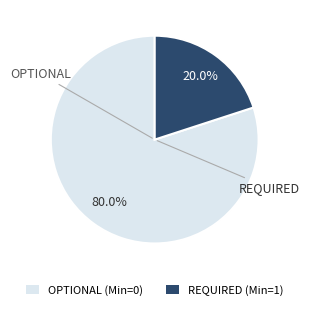

What portion of the pie excludes OPTIONAL (Min=0)?

20.0%